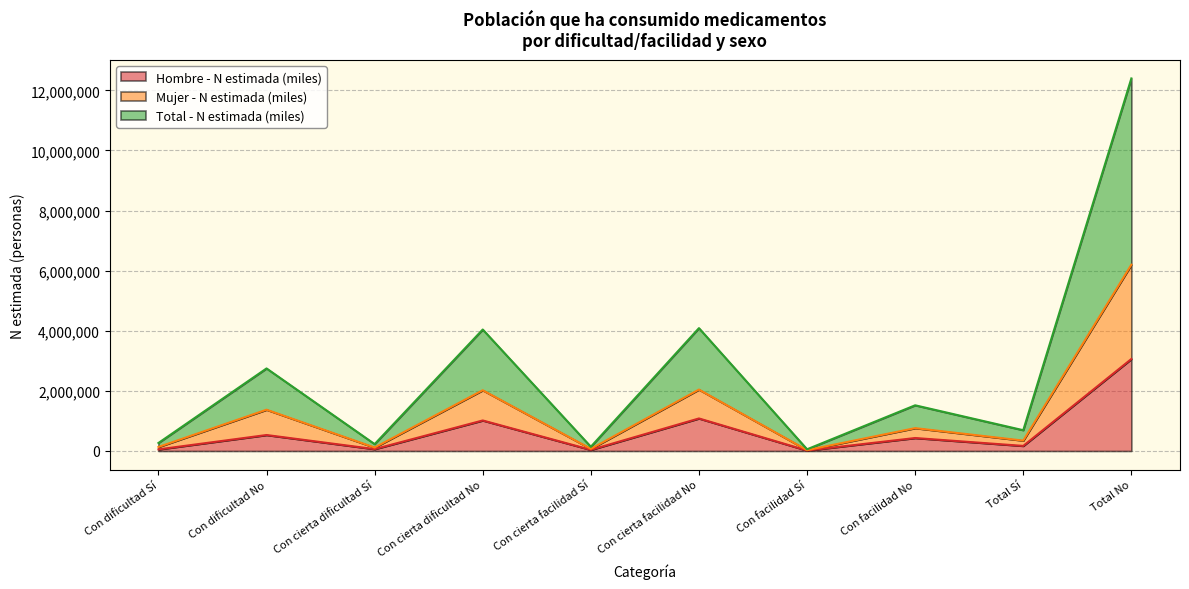

Does the chart have visible grid lines?

Yes